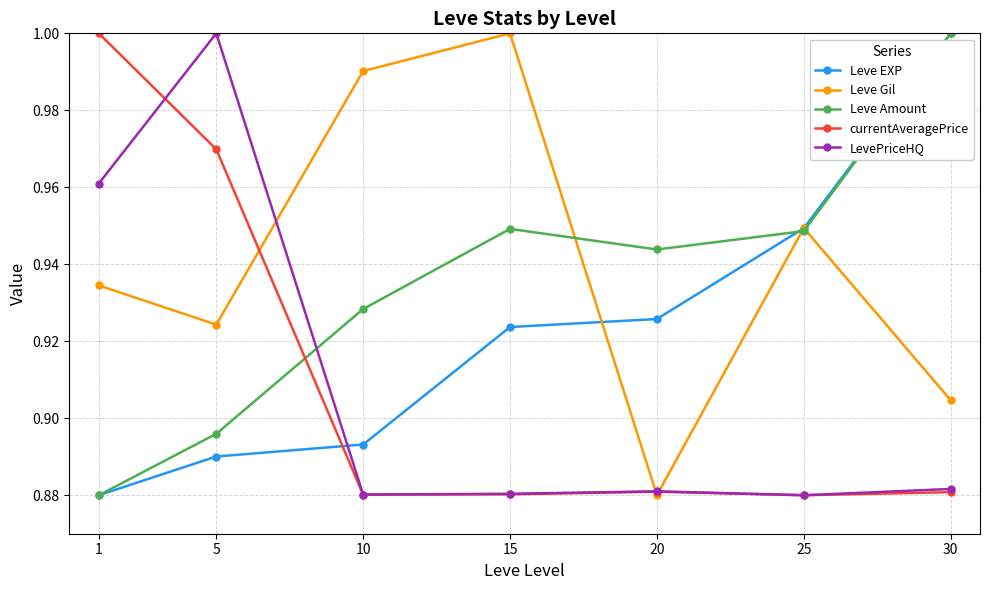

At which label is Leve Amount closest to 0?

1